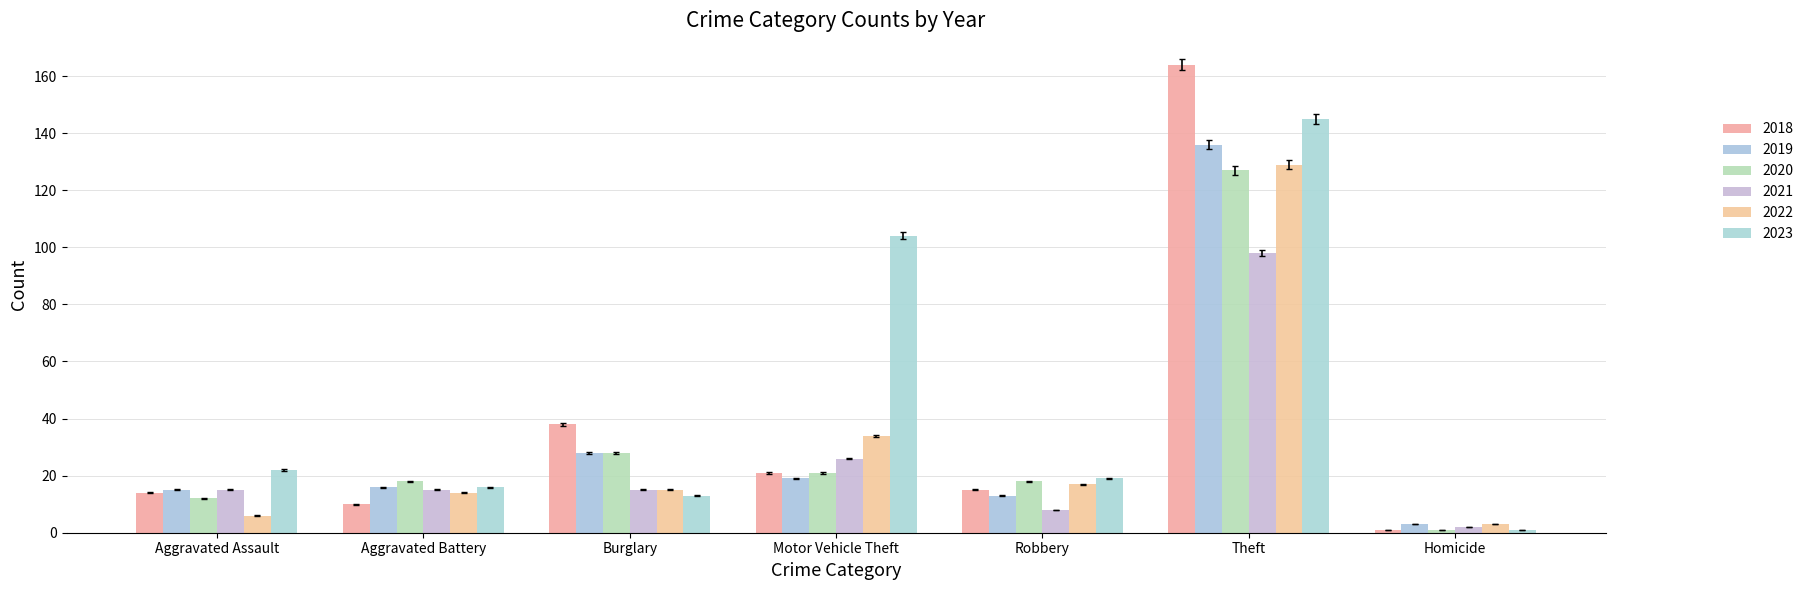

What is the label of the 7th bar from the left?

Homicide